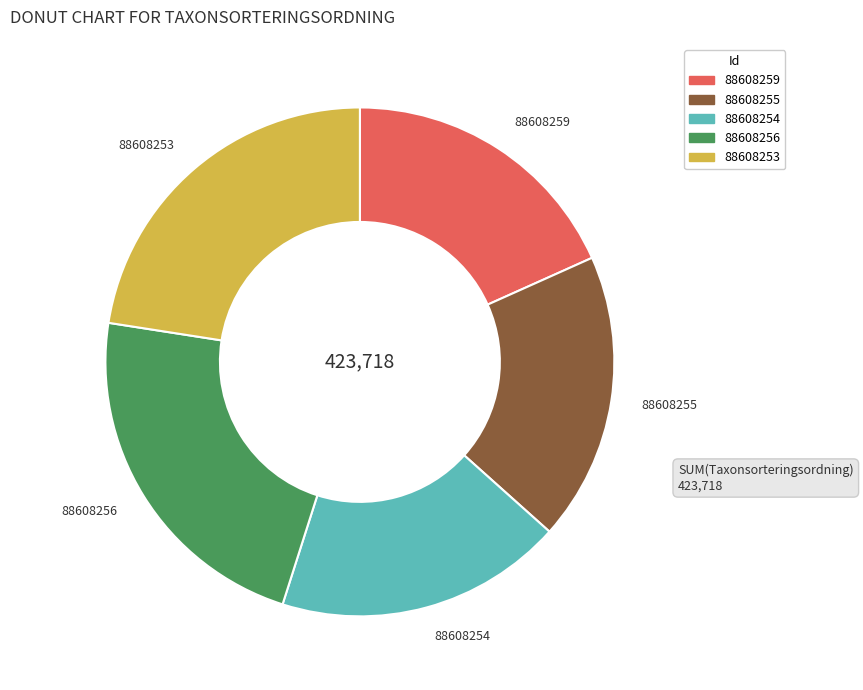

What is the ratio of the value at 88608256 to the value at 88608254?

1.2